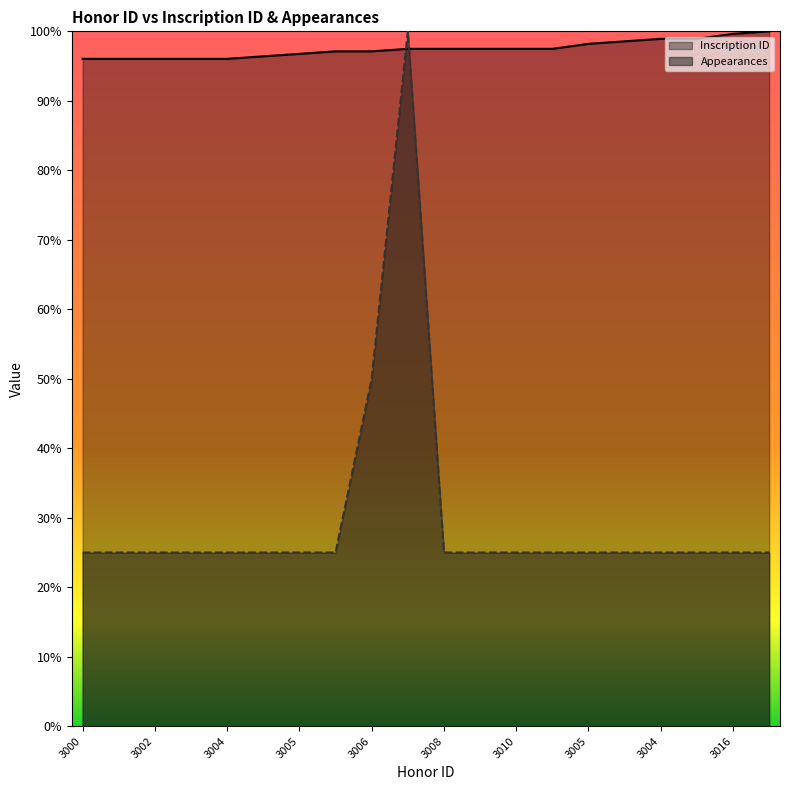

What are all the series names shown in the legend?

Inscription ID, Appearances